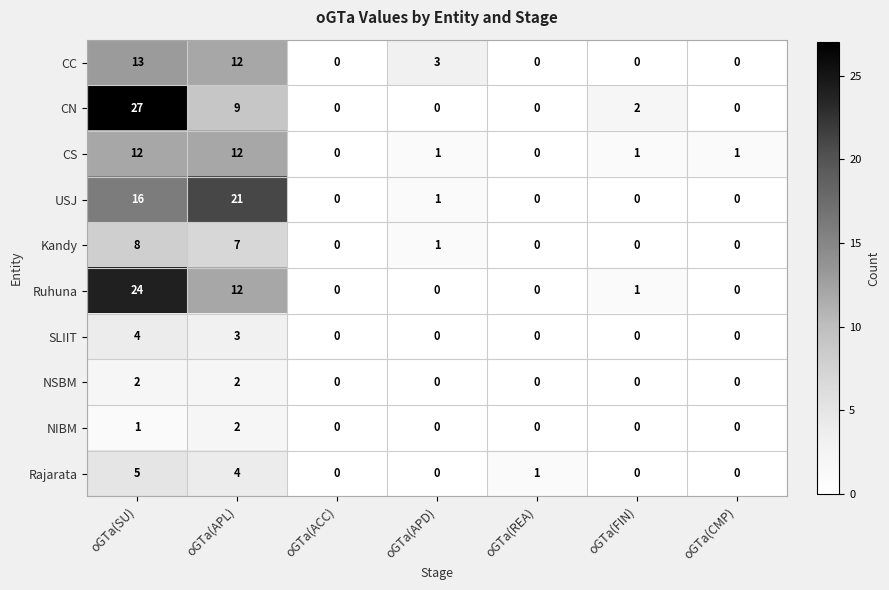

Which series has the widest spread of values?

CN